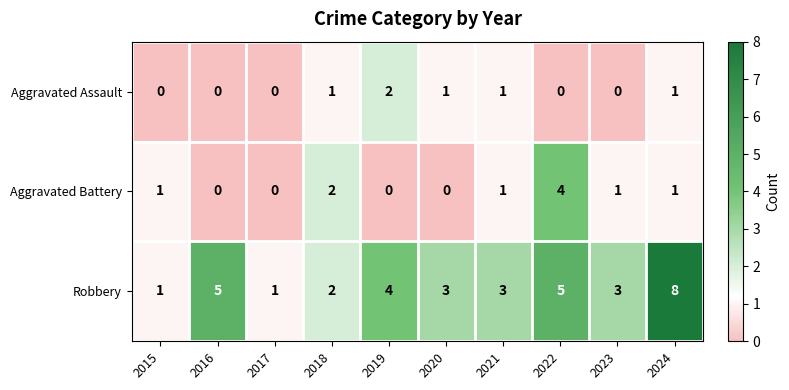

What is the maximum value shown in the chart?

8